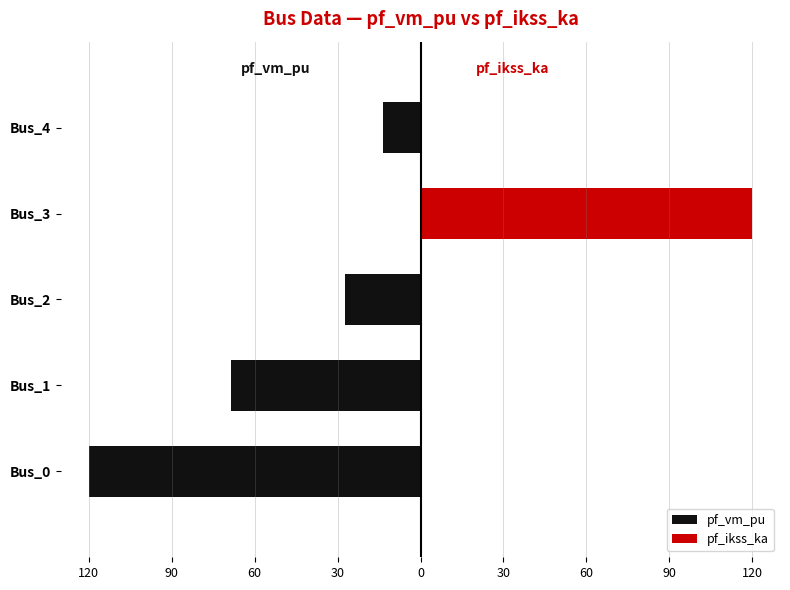

True or false: pf_vm_pu has a value of -65.4 at Bus_3.

False